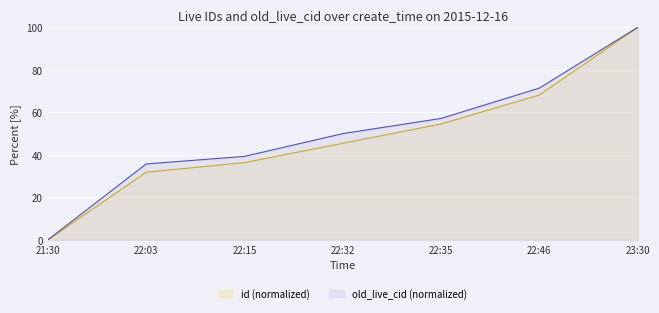

At which label is old_live_cid closest to 50?

22:32